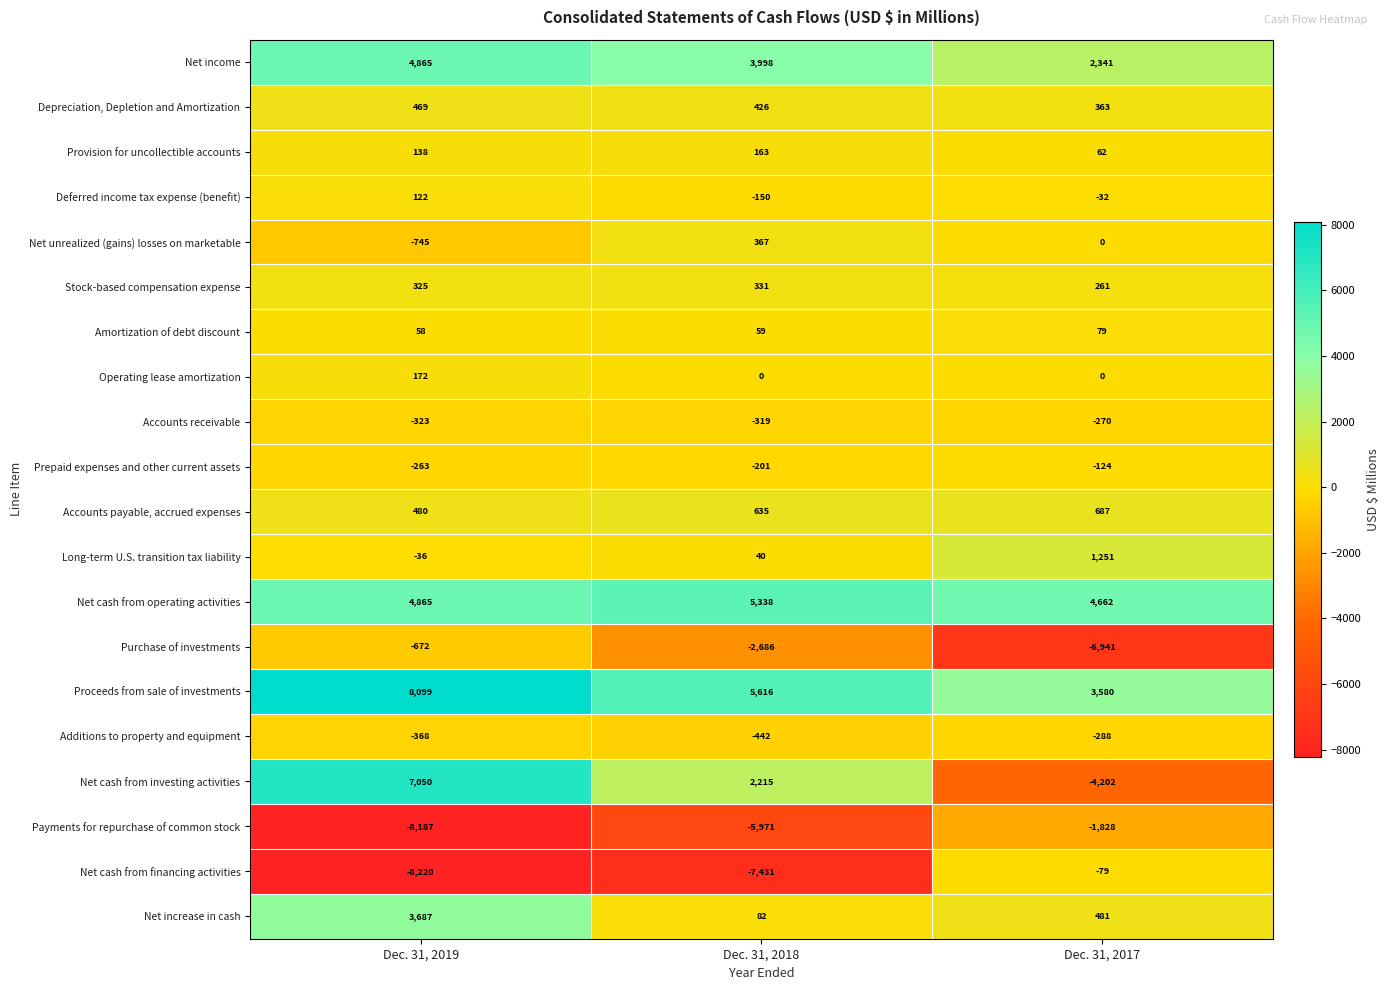

What is the maximum value shown in the chart?

8099